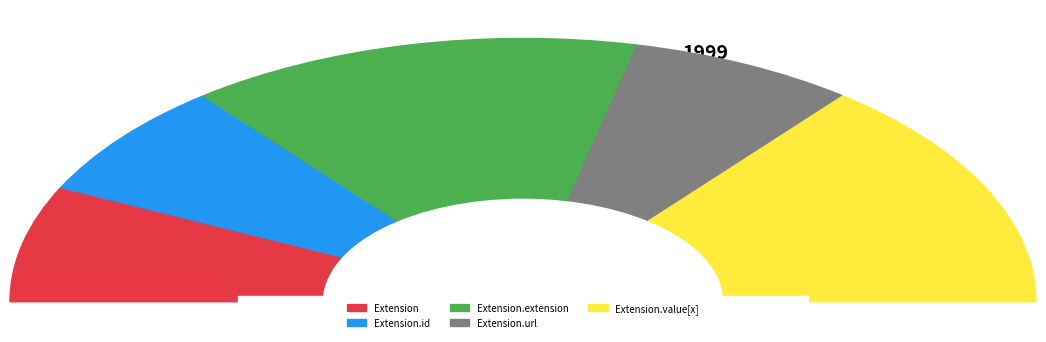

Is it true that Extension.value[x] is 44% of the pie?

False